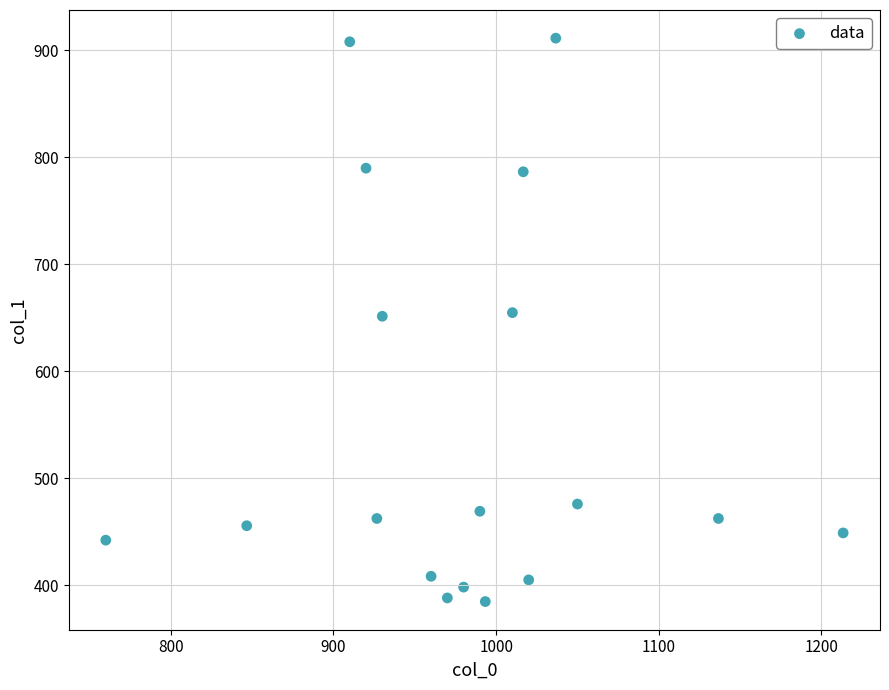

What is the range of X values (max minus min)?

453.3